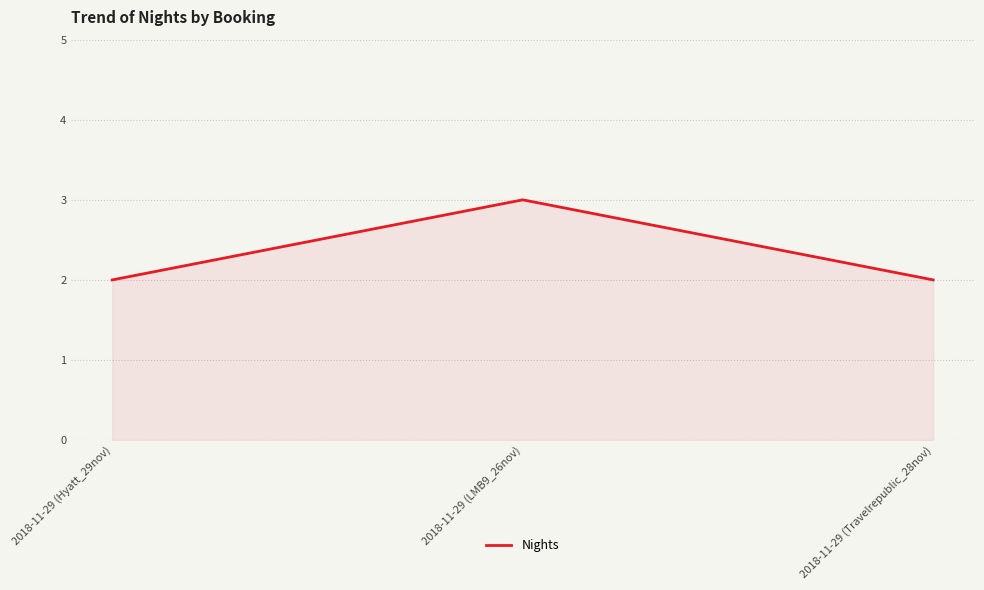

Reading left to right, list all the values displayed in this chart.

2018-11-29 (Hyatt_29nov)=2	2018-11-29 (LMB9_26nov)=3	2018-11-29 (Travelrepublic_28nov)=2